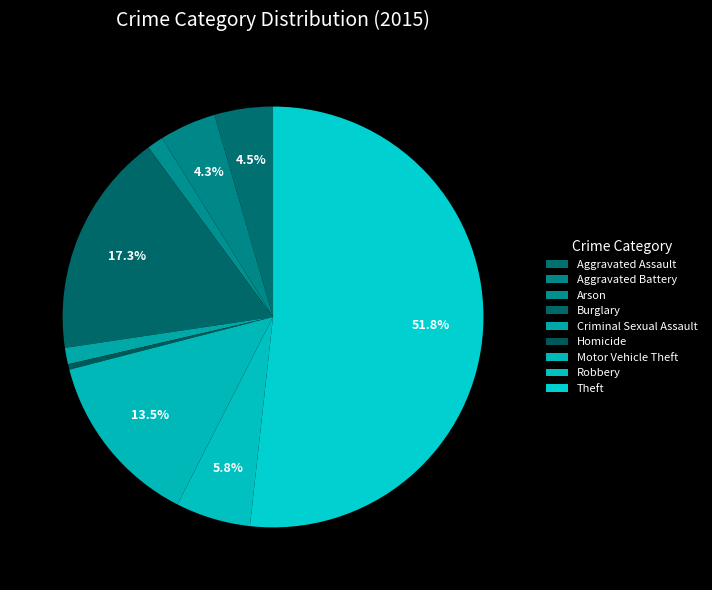

What percentage do Theft and Criminal Sexual Assault together represent?

53.0%